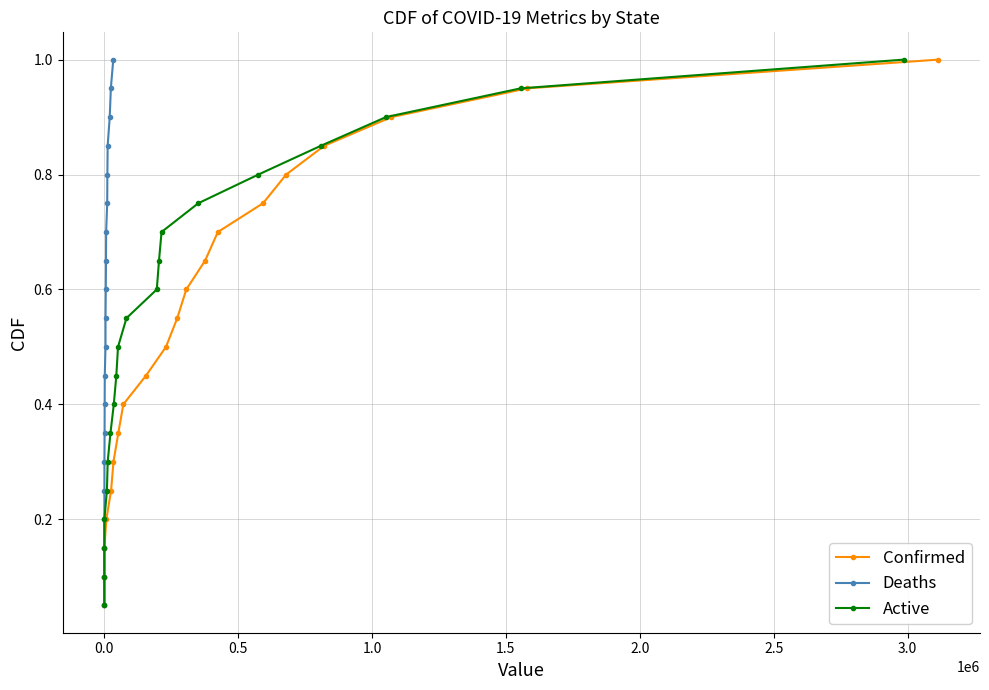

At how many categories does at least one series exceed 0?

20